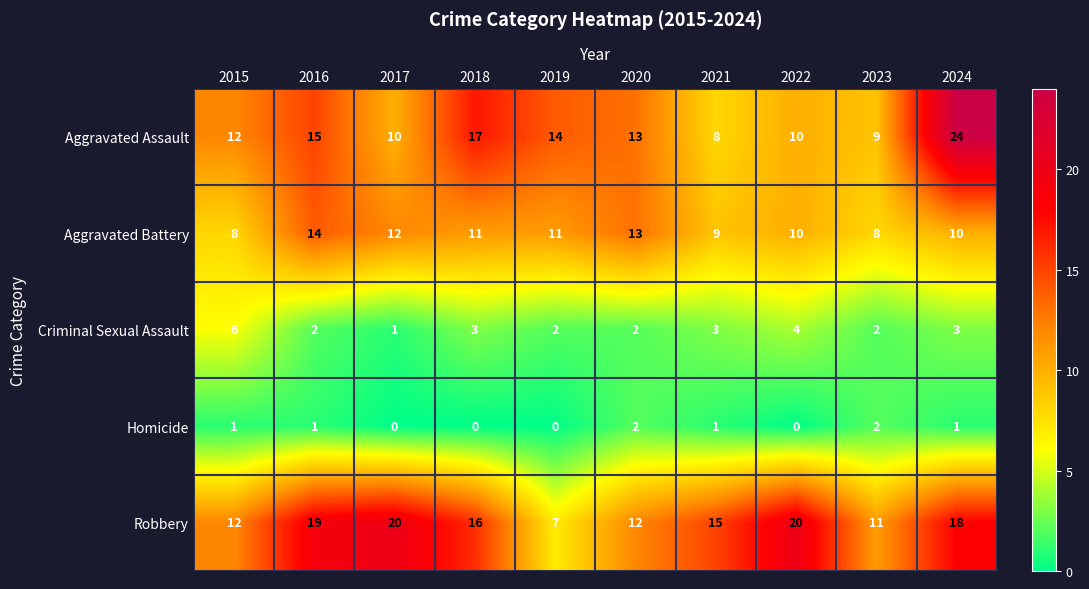

What is the sum of the Criminal Sexual Assault values at 2017 and 2015?

7